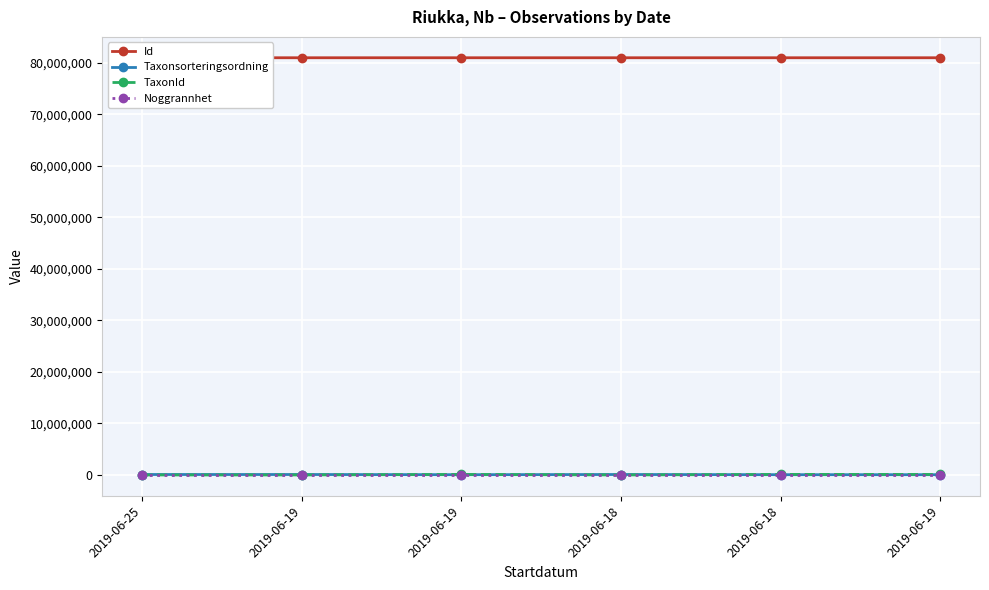

What is the difference between the maximum and second lowest values in the Taxonsorteringsordning series?

33557